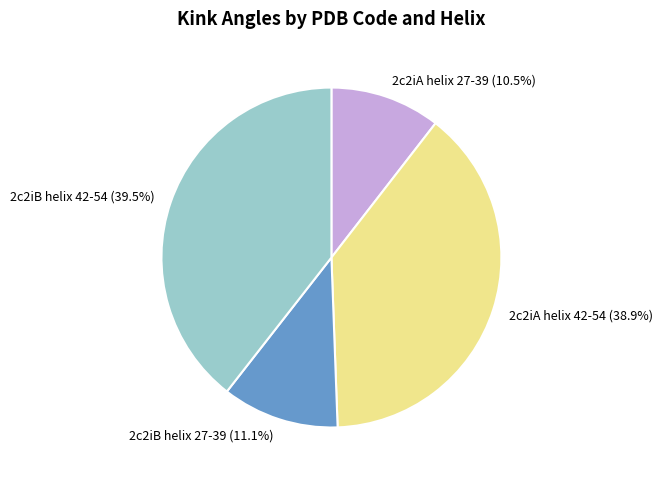

To the nearest percent, what is the average slice percentage?

25%